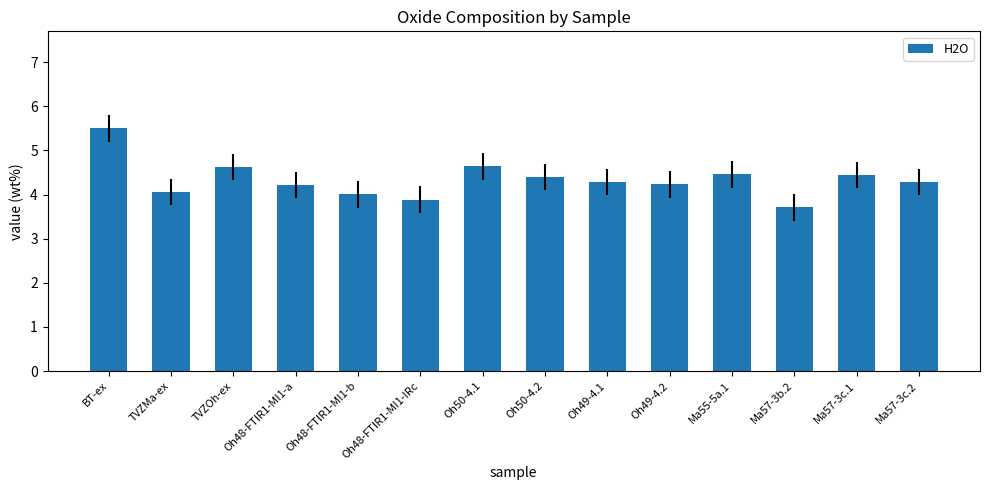

The value at TVZMa-ex is 4.1. True or false?

True